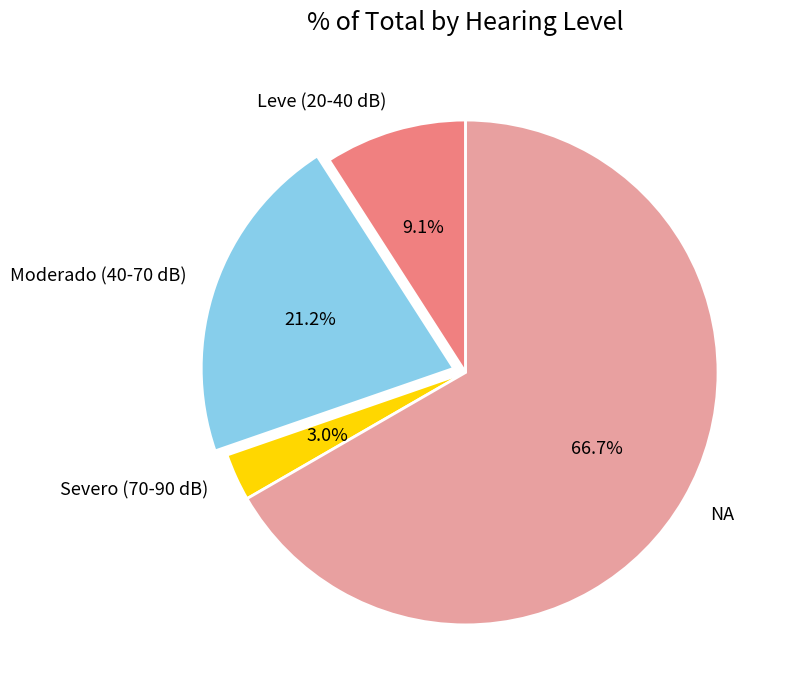

Approximately how many times larger is the value at NA compared to Leve (20-40 dB)?

7.3